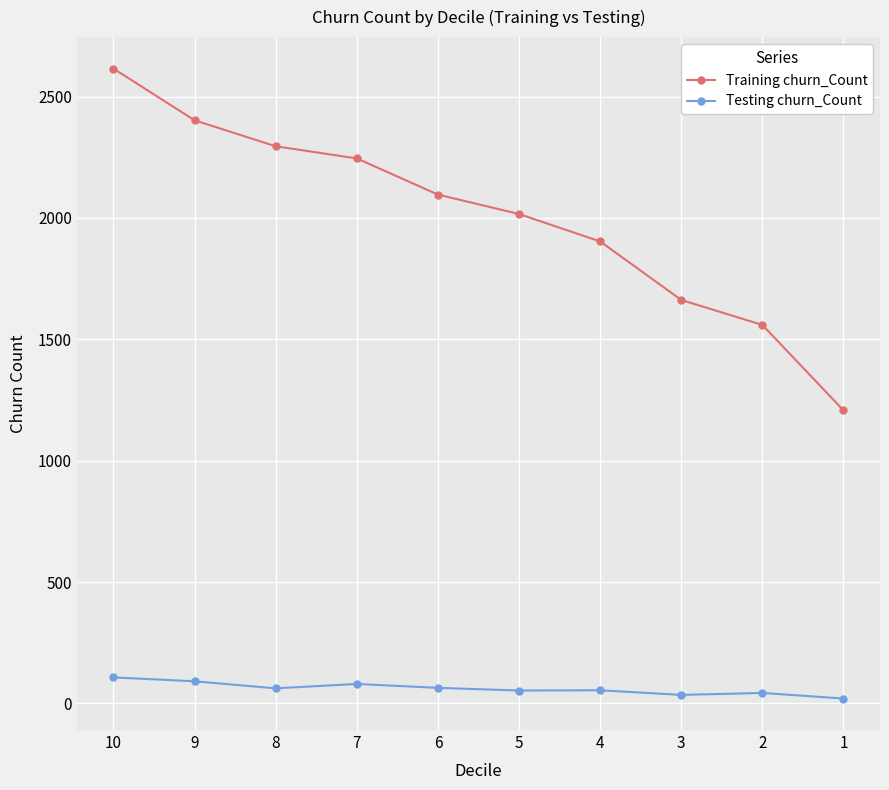

True or false: Testing churn_Count and Training churn_Count intersect in this chart.

False